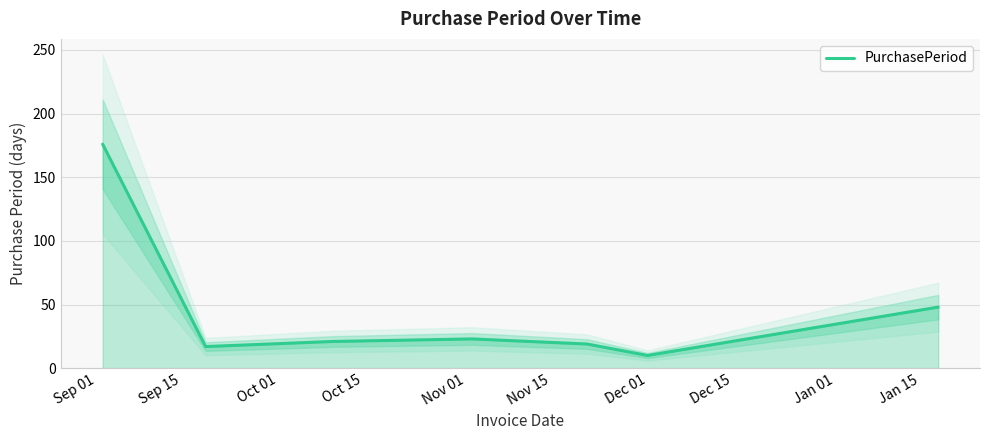

What is the maximum value for PurchasePeriod?

176